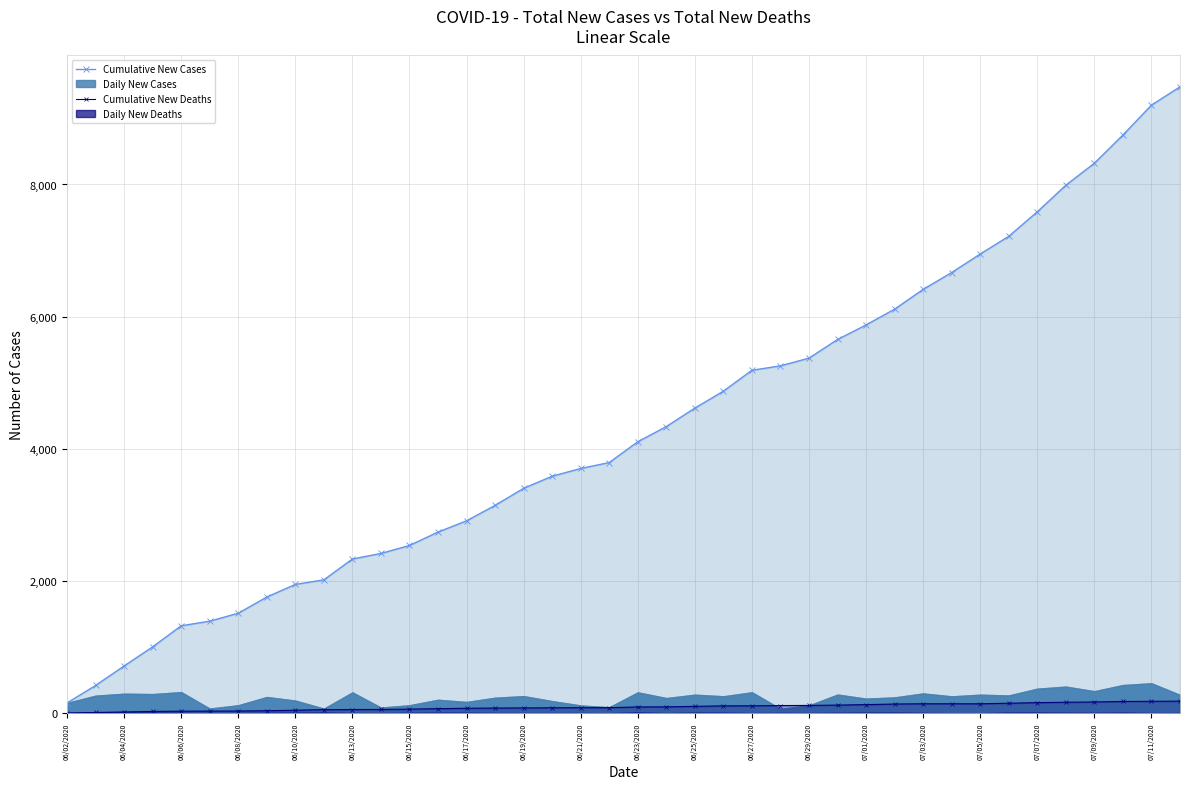

Is it true that Cumulative New Cases equals 4632 at 07/03/2020?

False